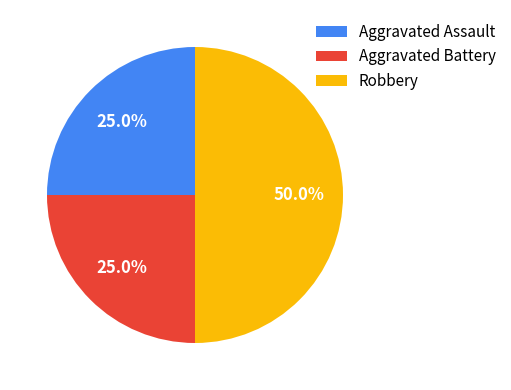

Which has a higher value, Aggravated Assault or Robbery?

Robbery